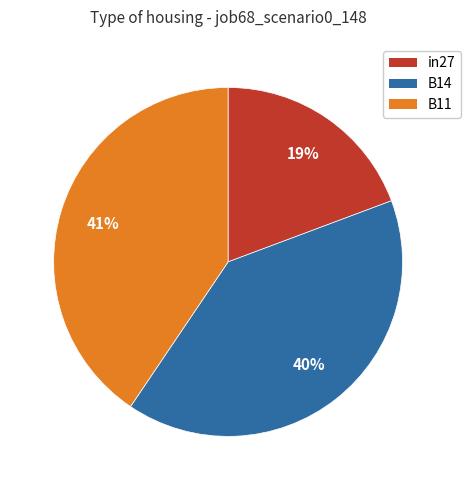

How many segments does this pie chart have?

3